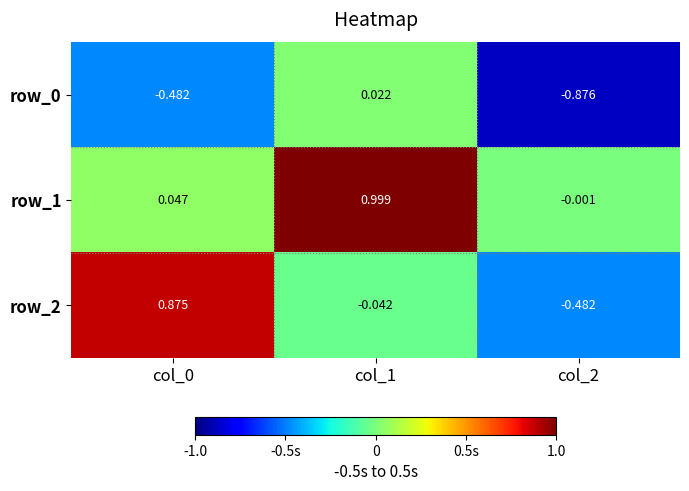

Which series has the widest spread of values?

row_2